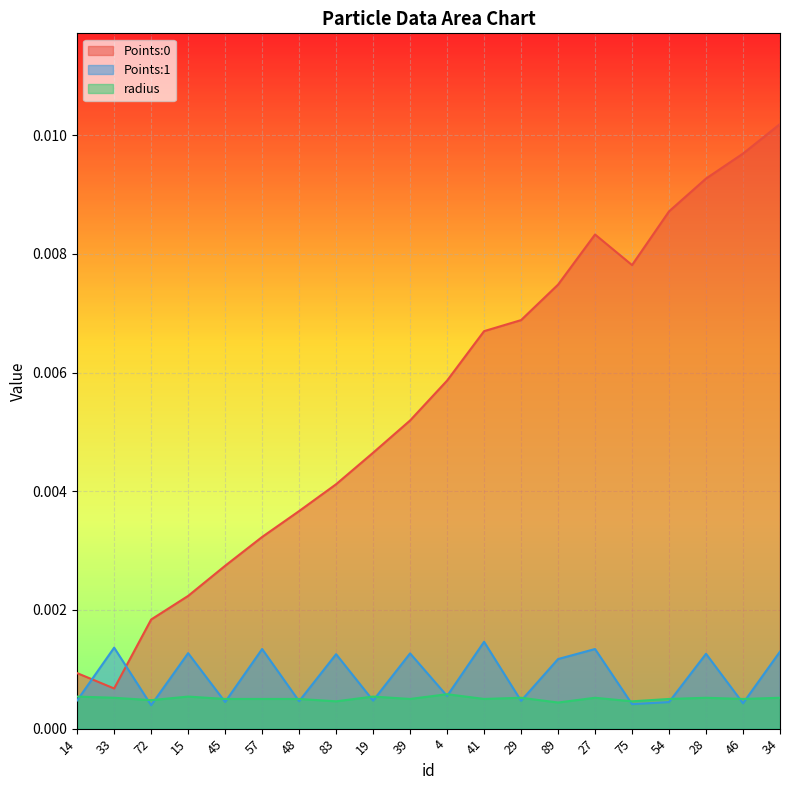

Where is the first local minimum for radius?

72